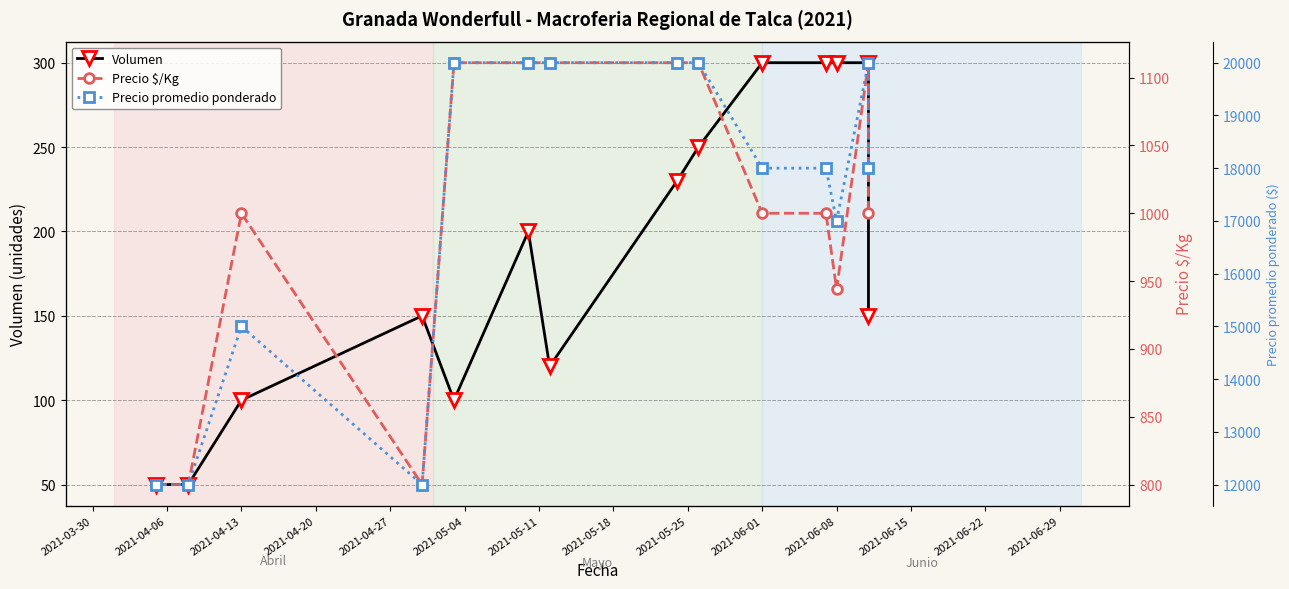

What is the value of the Precio $/Kg point at the 13th from the left?

1111